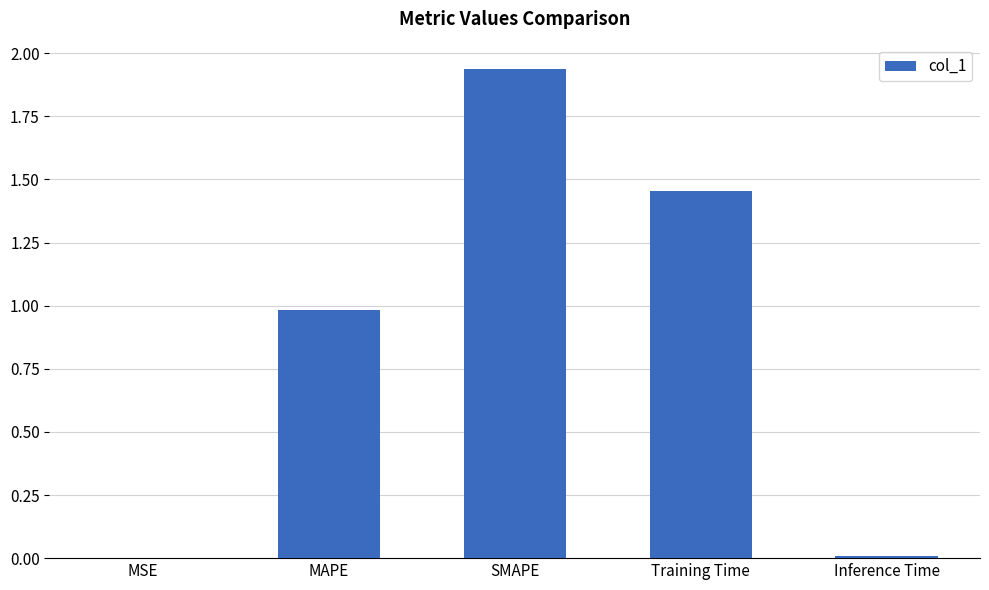

Between Training Time and MAPE, which is larger?

Training Time